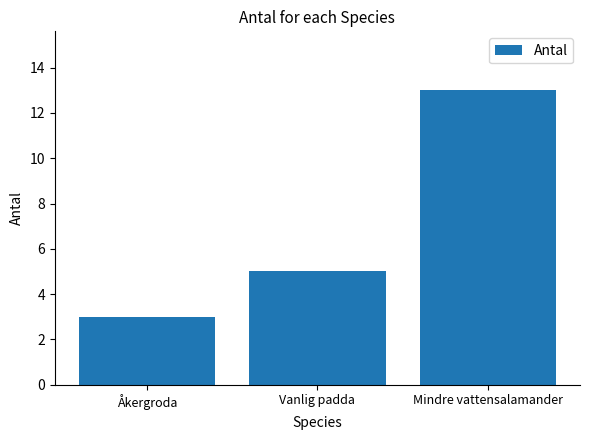

Which has a higher value, Vanlig padda or Mindre vattensalamander?

Mindre vattensalamander